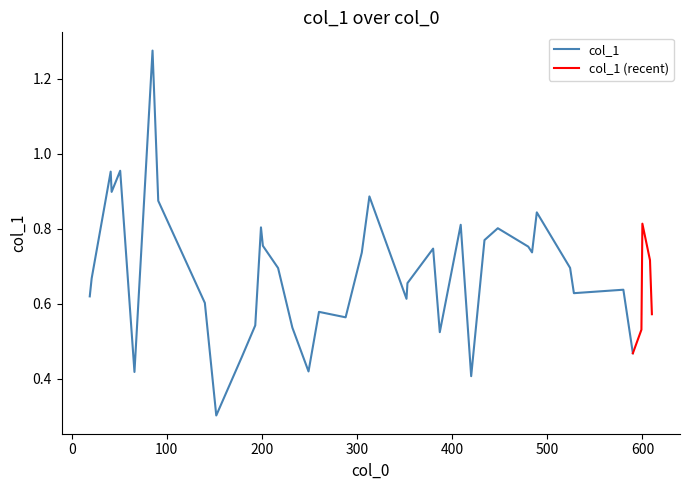

What is the minimum value for col_1?

0.3